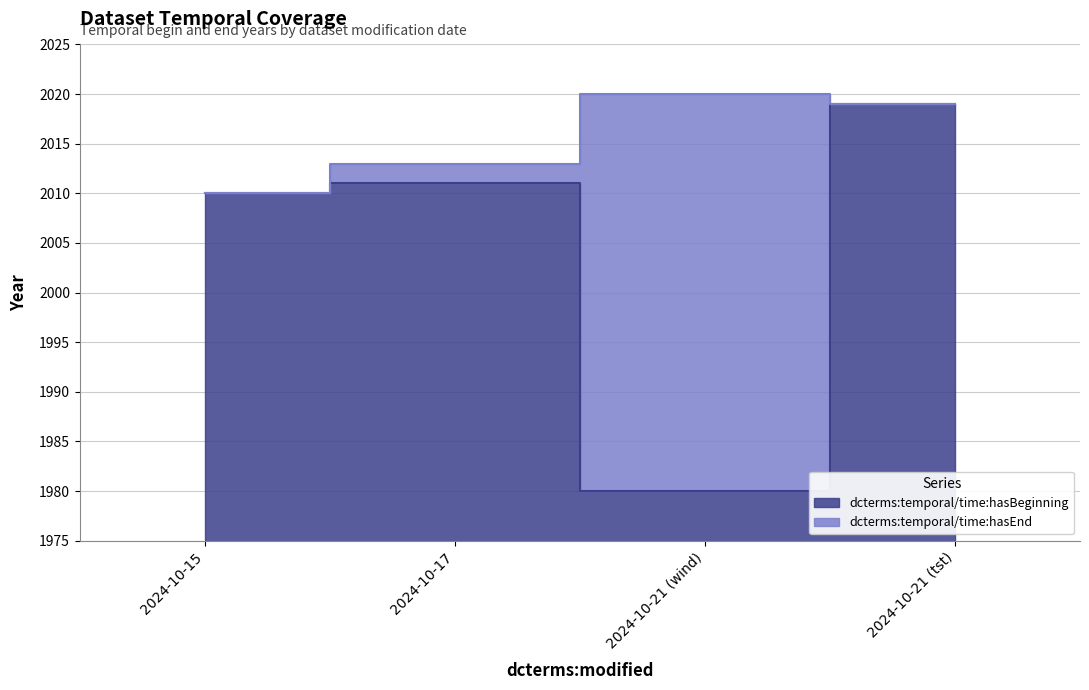

Does the chart display data point markers on the line(s)?

No